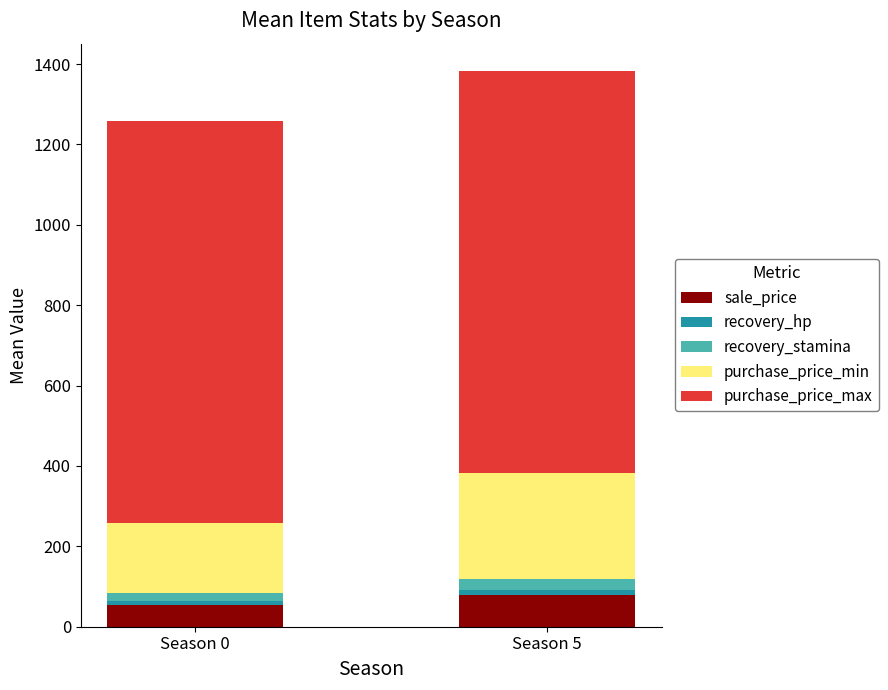

What is the sum of all sale_price values?

131.8